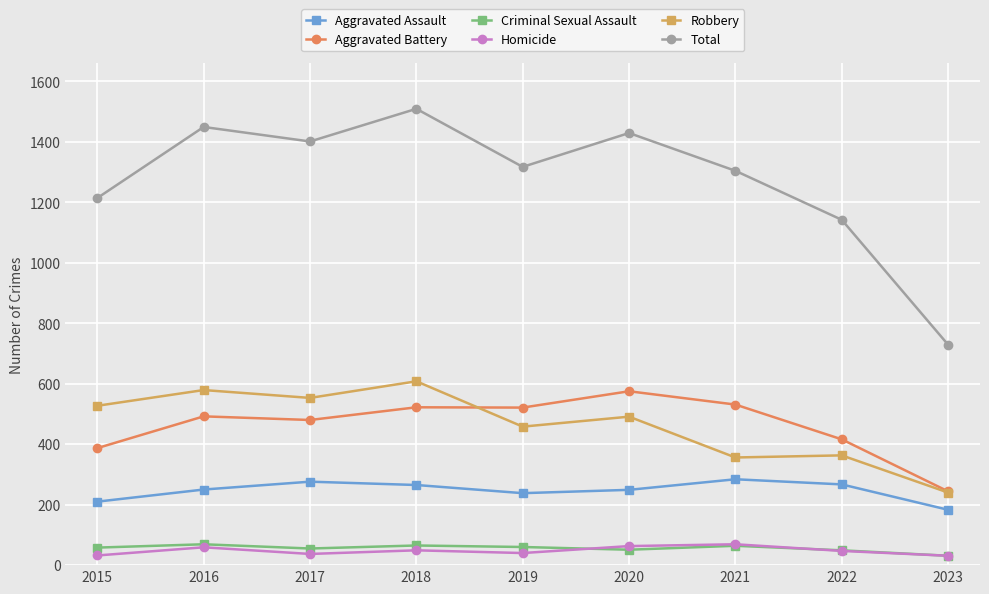

What is the sum of the Criminal Sexual Assault values at 2019 and 2022?

109